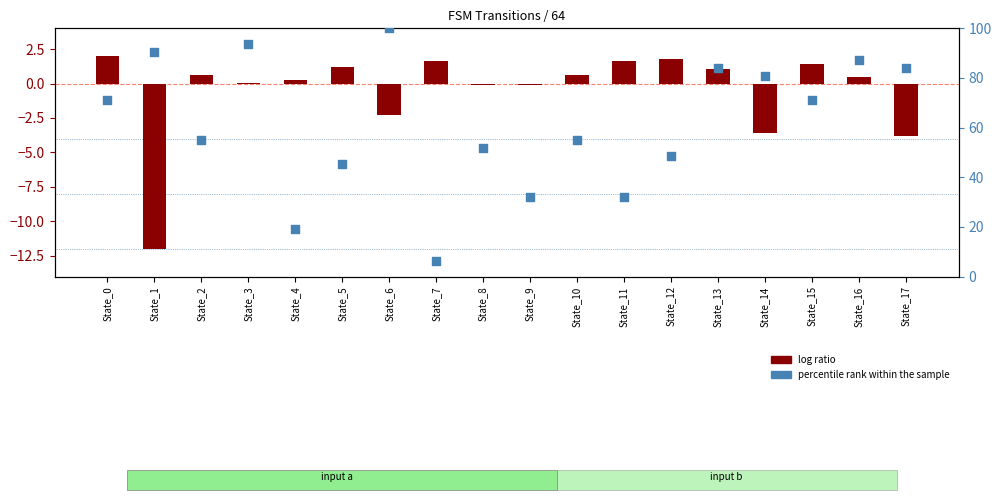

At which category is the sum across all series the highest?

State_6